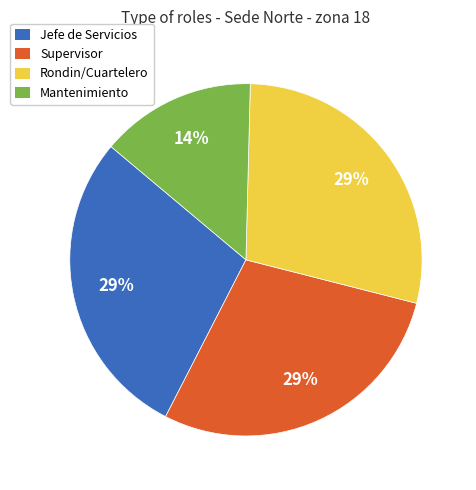

Approximately how many times larger is the value at Rondin/Cuartelero compared to Jefe de Servicios?

1.0